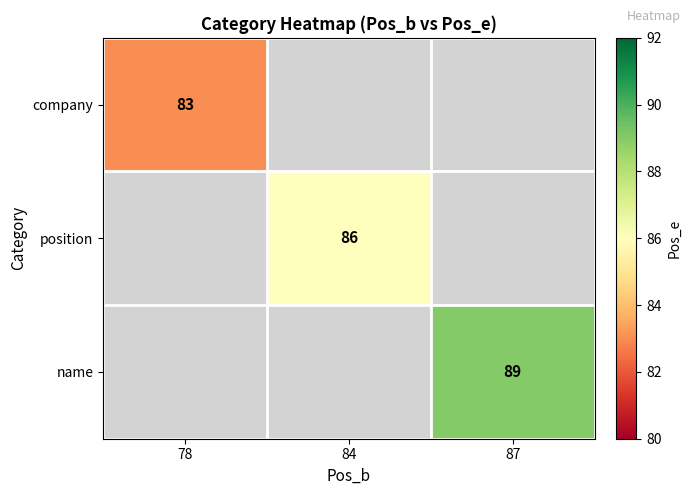

The value of name at 87 is 24. True or false?

False